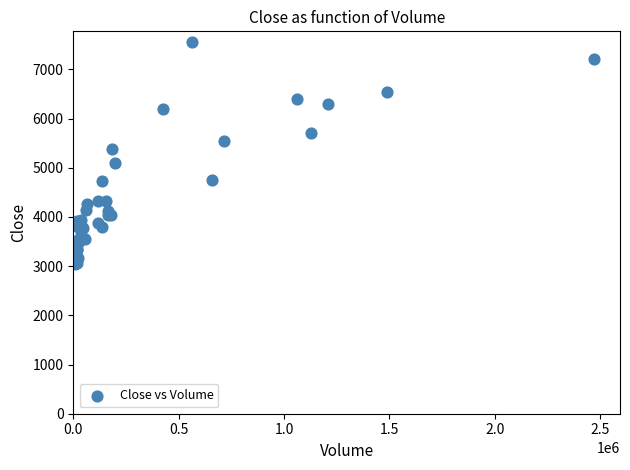

What Y value in the scatter plot is closest to 5300?

5390